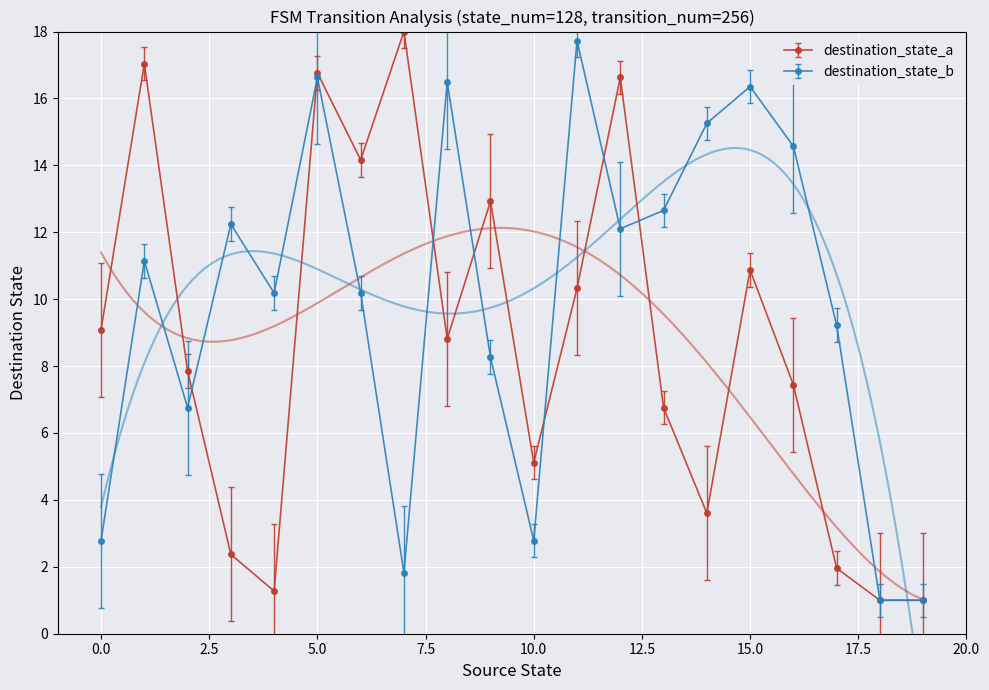

True or false: destination_state_b and destination_state_a cross at least once.

True